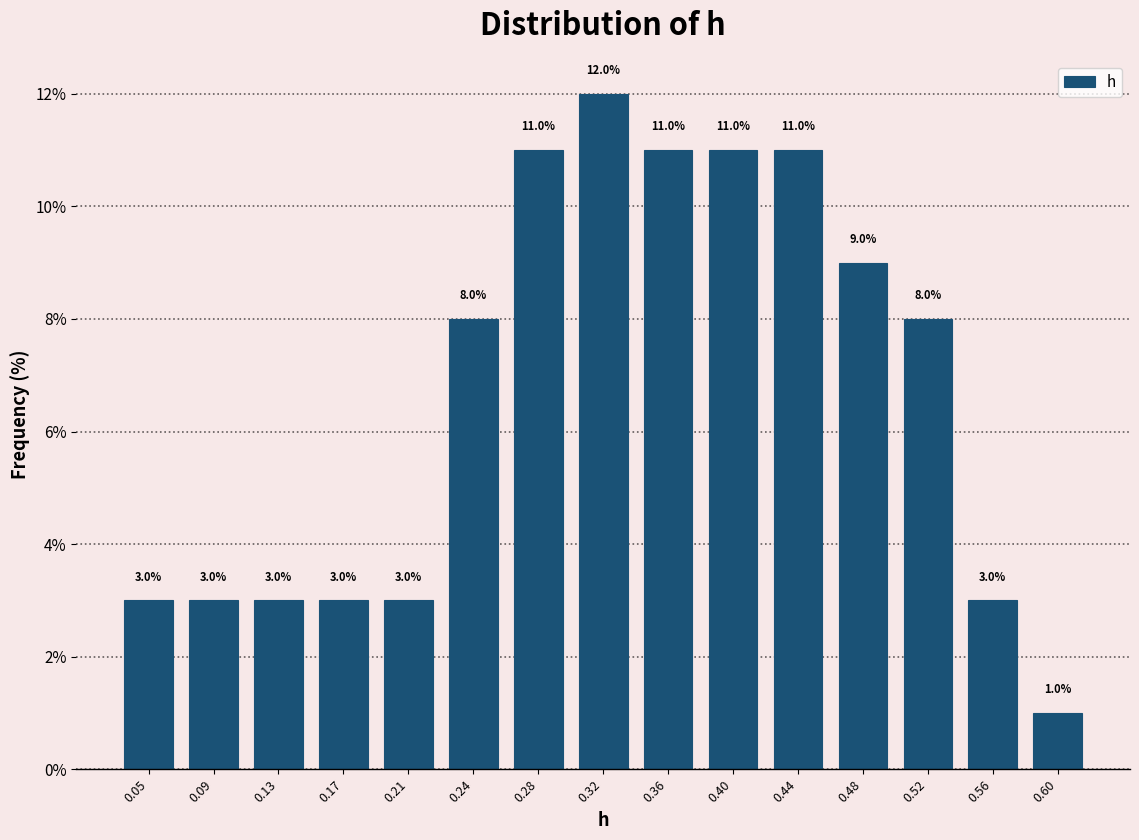

Which range on the x-axis has the tallest bar?

0.305 to 0.345